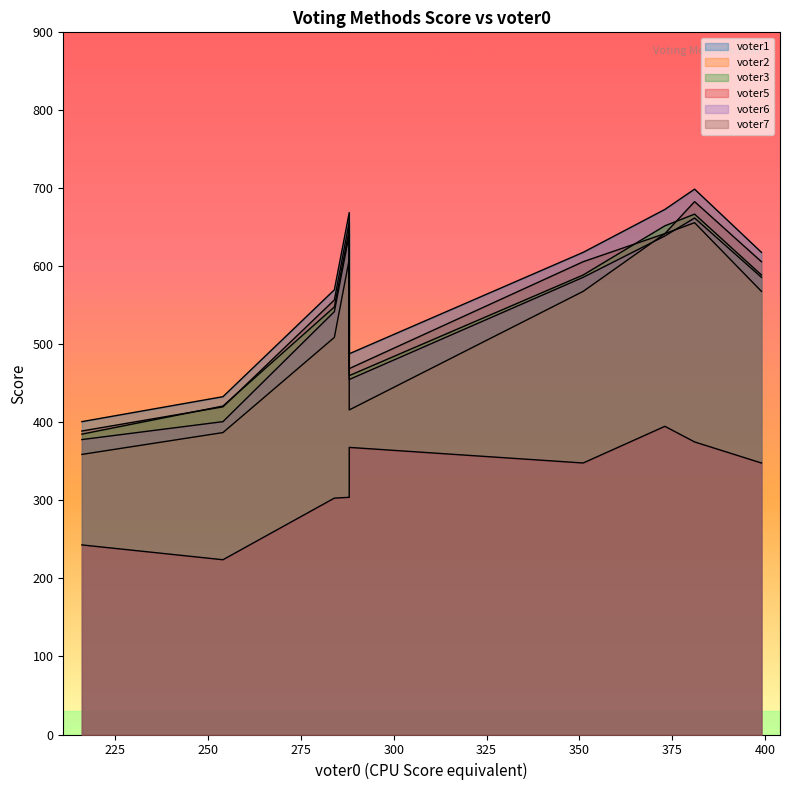

True or false: voter2 and voter1 cross at least once.

False